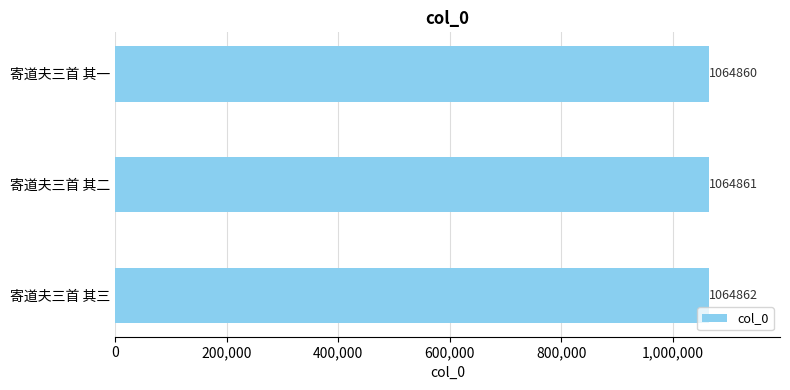

What is the difference between the maximum and minimum values?

2